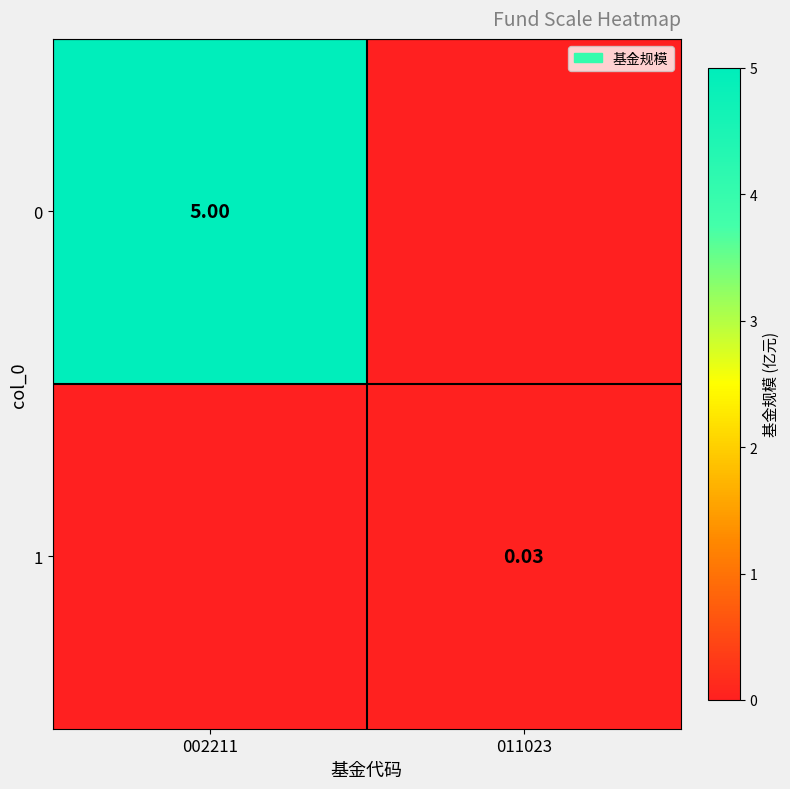

The 0 series shows 0.0 at 011023. True or false?

True